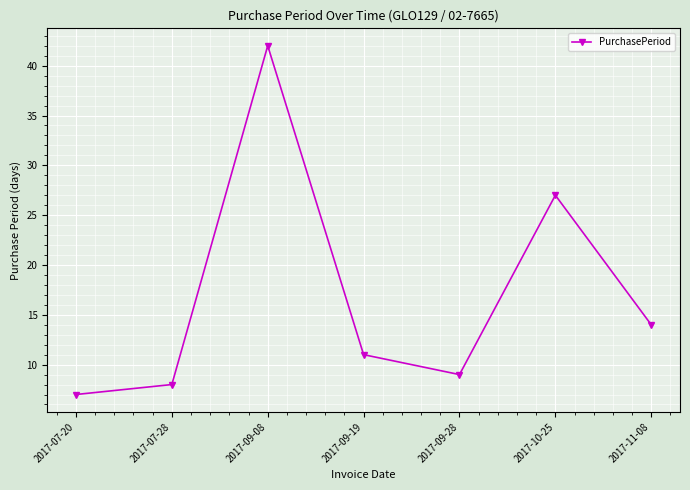

Rank the categories by value from highest to lowest.

2017-09-08, 2017-10-25, 2017-11-08, 2017-09-19, 2017-09-28, 2017-07-28, 2017-07-20